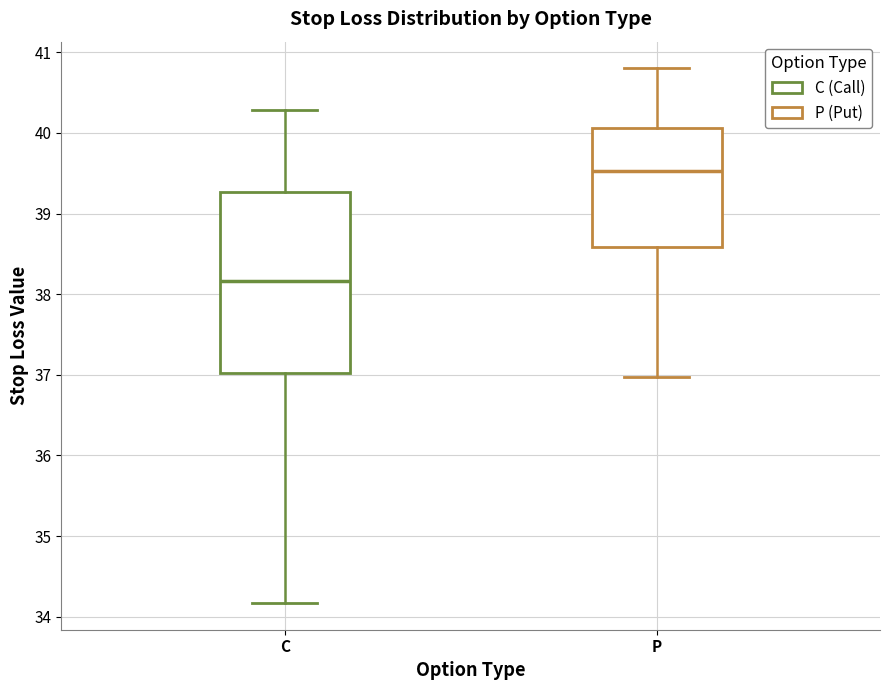

Which box's median line is the lowest?

C